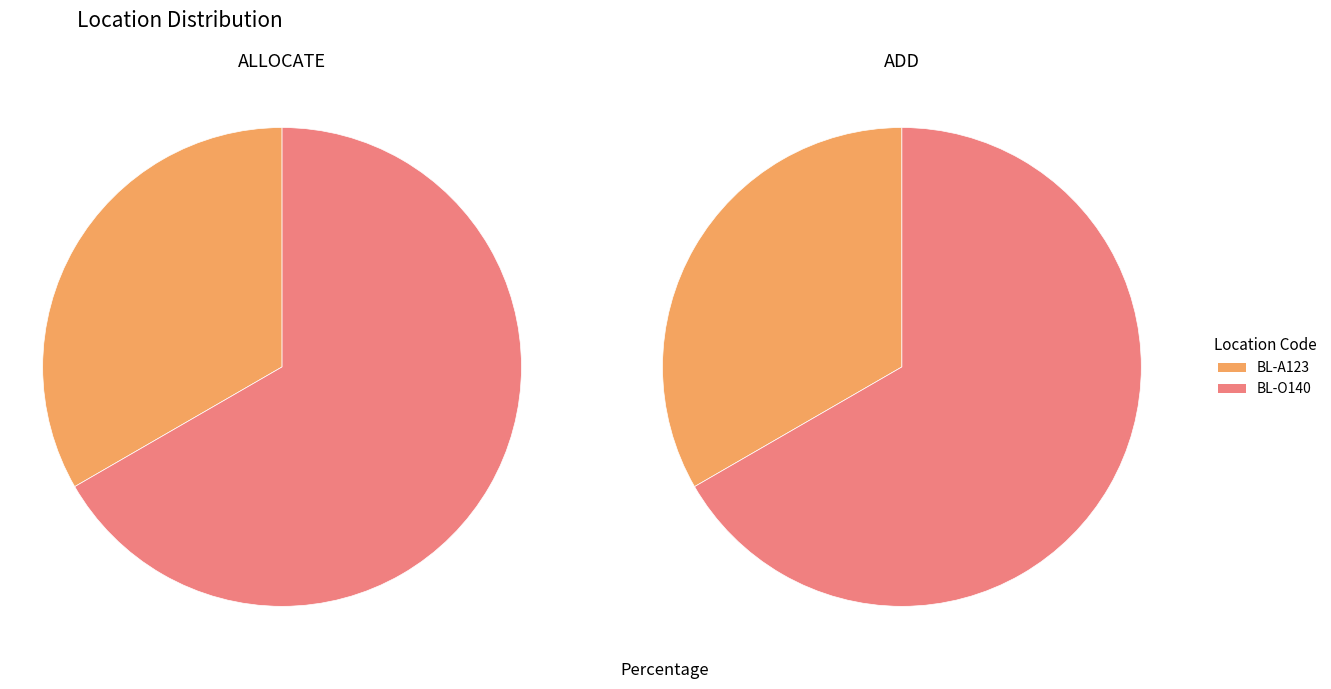

Count the number of slices in the pie.

2